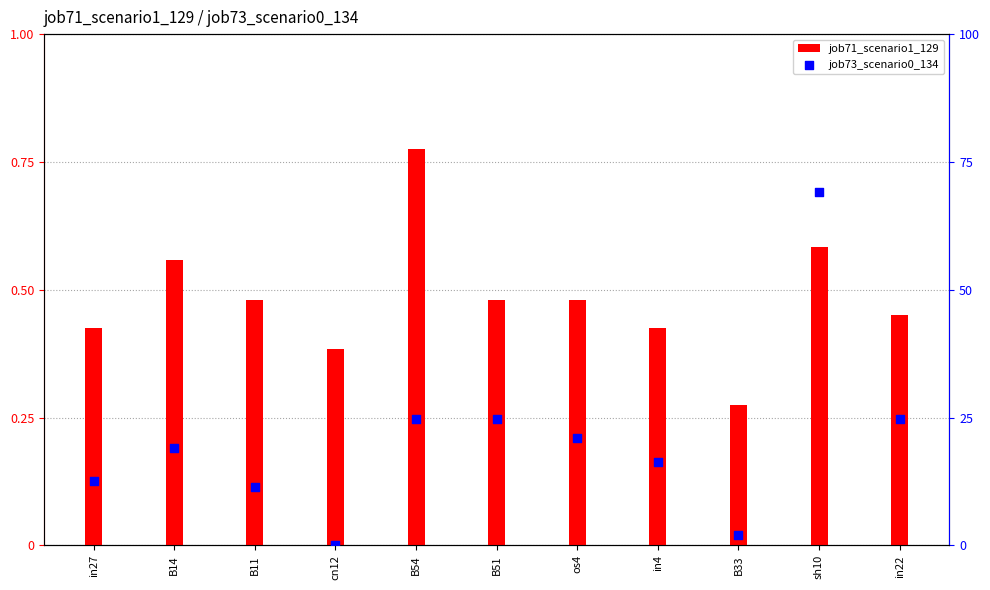

What are all the series names shown in the legend?

job71_scenario1_129, job73_scenario0_134